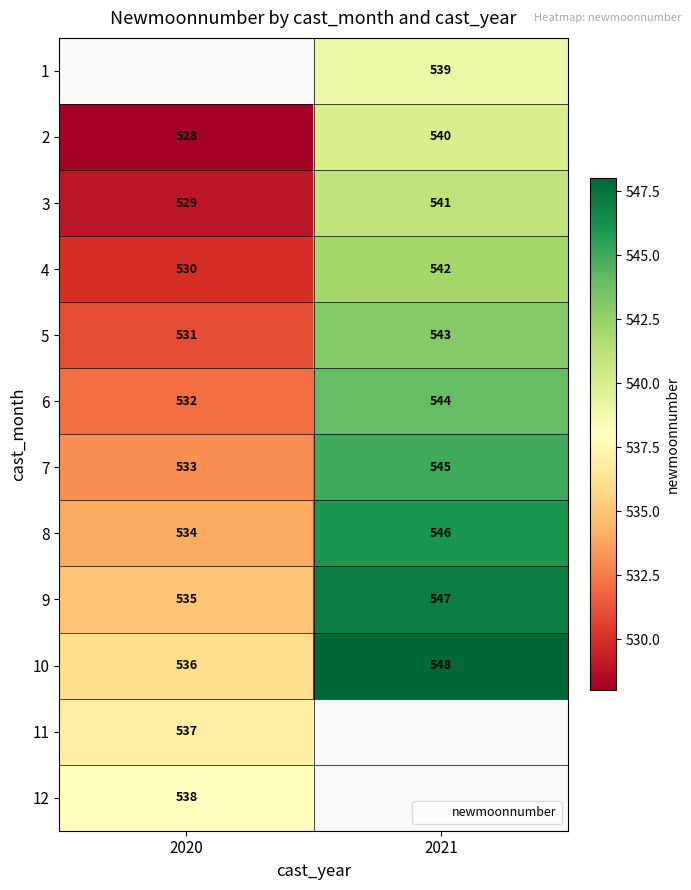

Which category has the highest value across all series?

2021